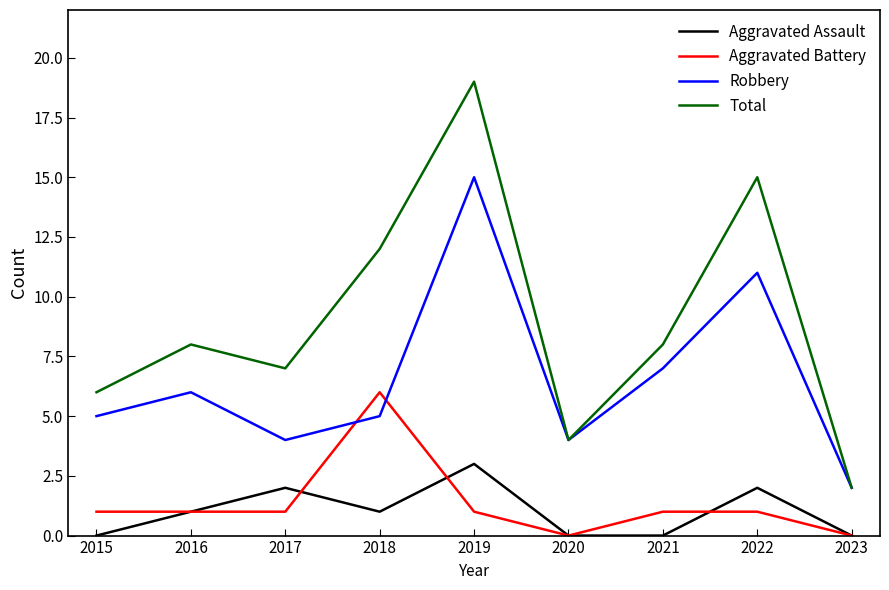

What is the difference between the maximum and minimum values in the Aggravated Battery series?

6